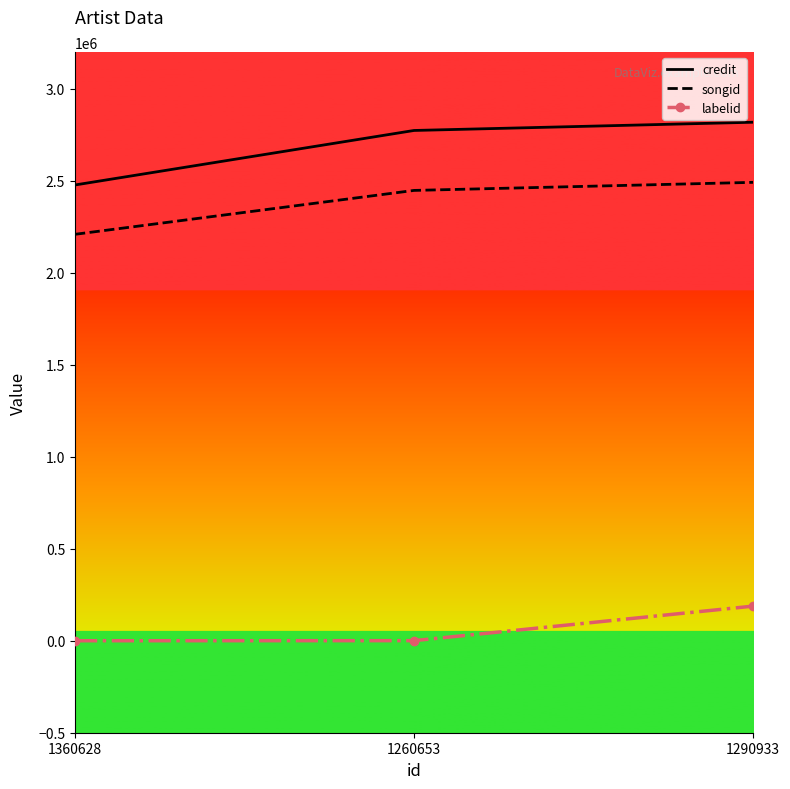

Which series has the largest range (max minus min)?

credit